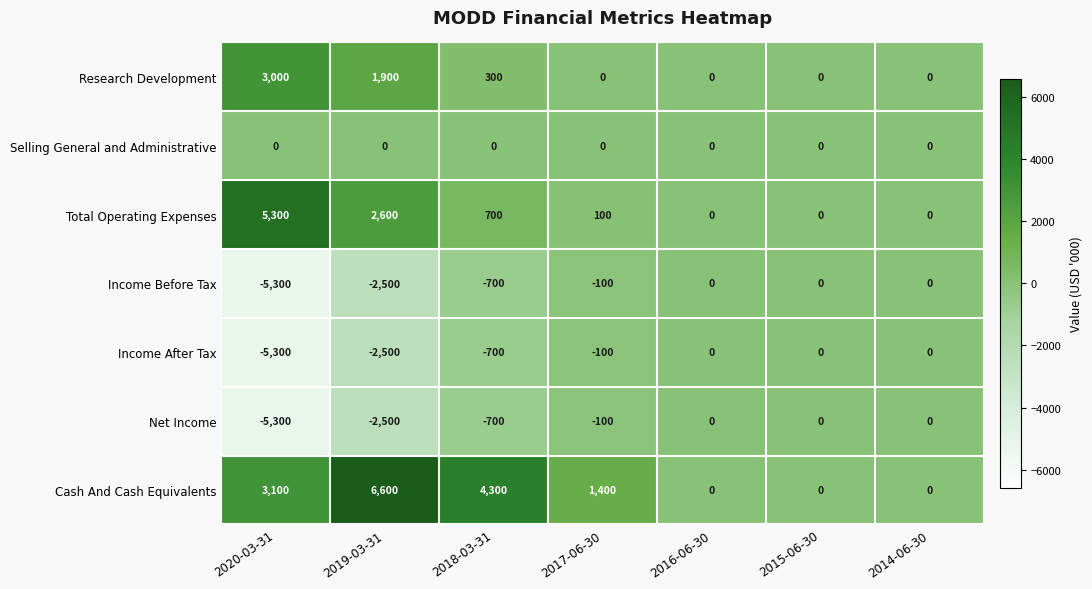

Is the value of Income Before Tax at 2015-06-30 greater than the value of Income After Tax at 2018-03-31?

Yes